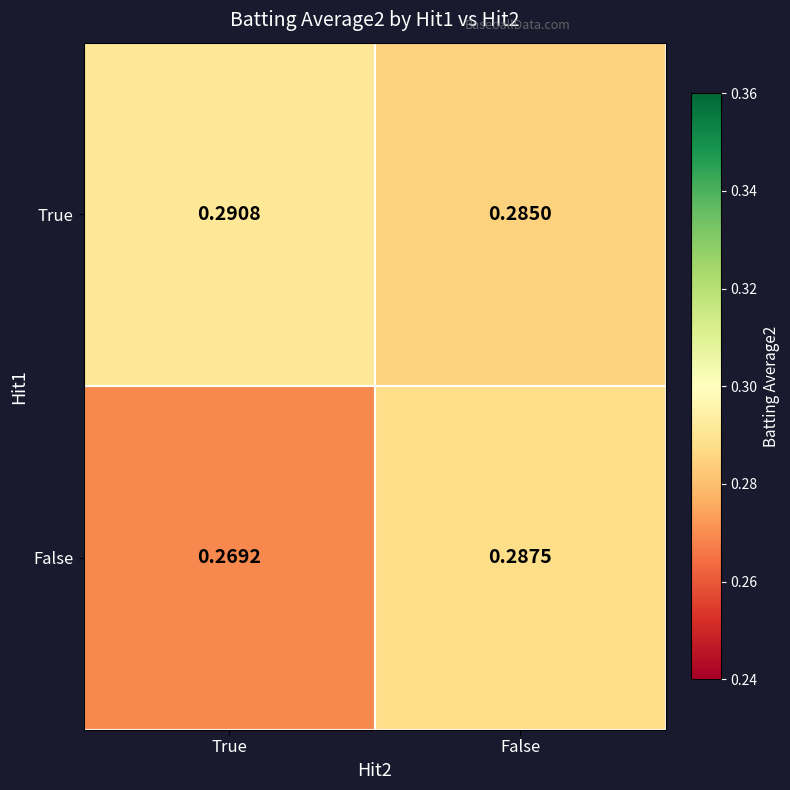

At which category does the chart reach its minimum across all series?

True